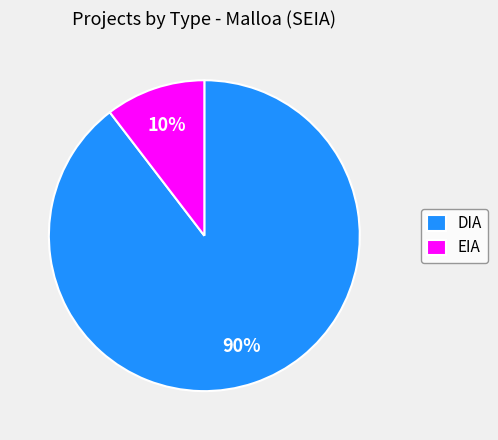

Which has a higher value, DIA or EIA?

DIA